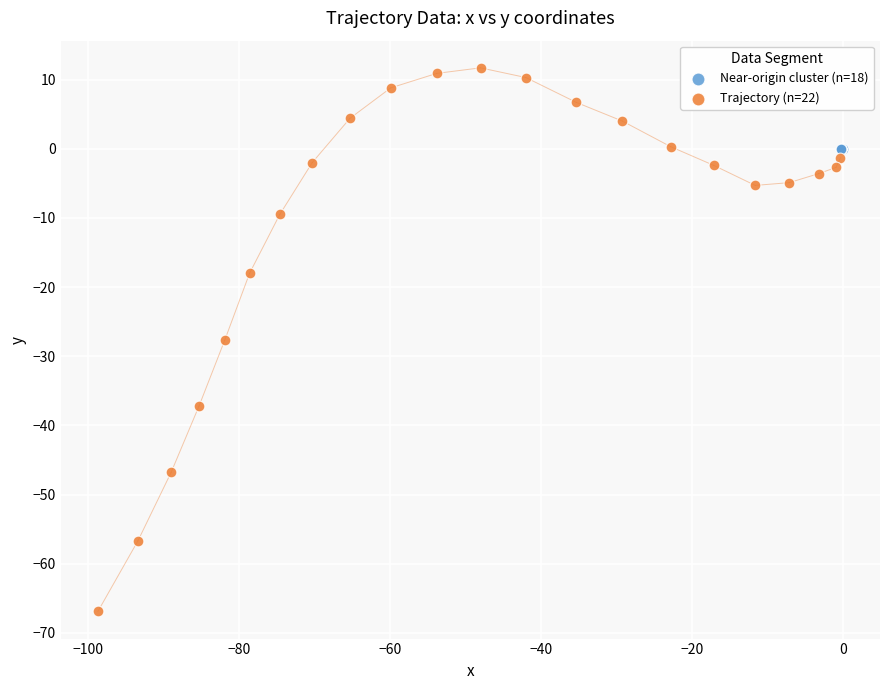

Which series reaches the minimum Y coordinate?

Trajectory (n=22)